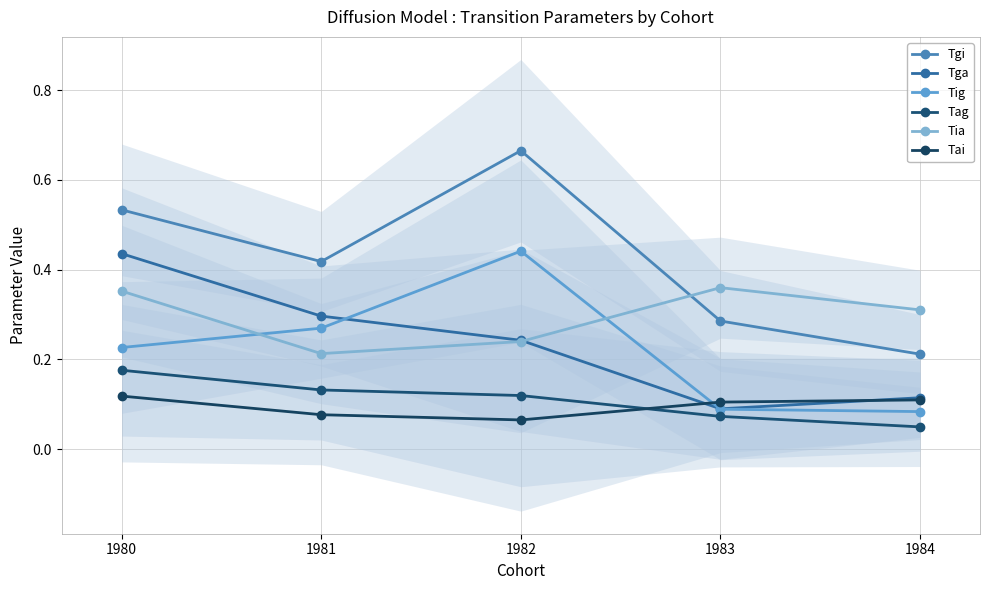

The Tia series shows 0.2 at 1983. True or false?

False